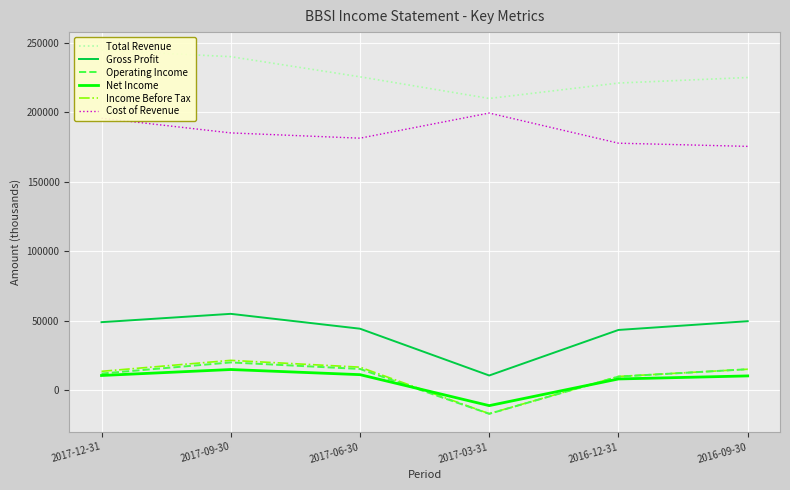

How many interior local peaks does the Operating Income series have?

1